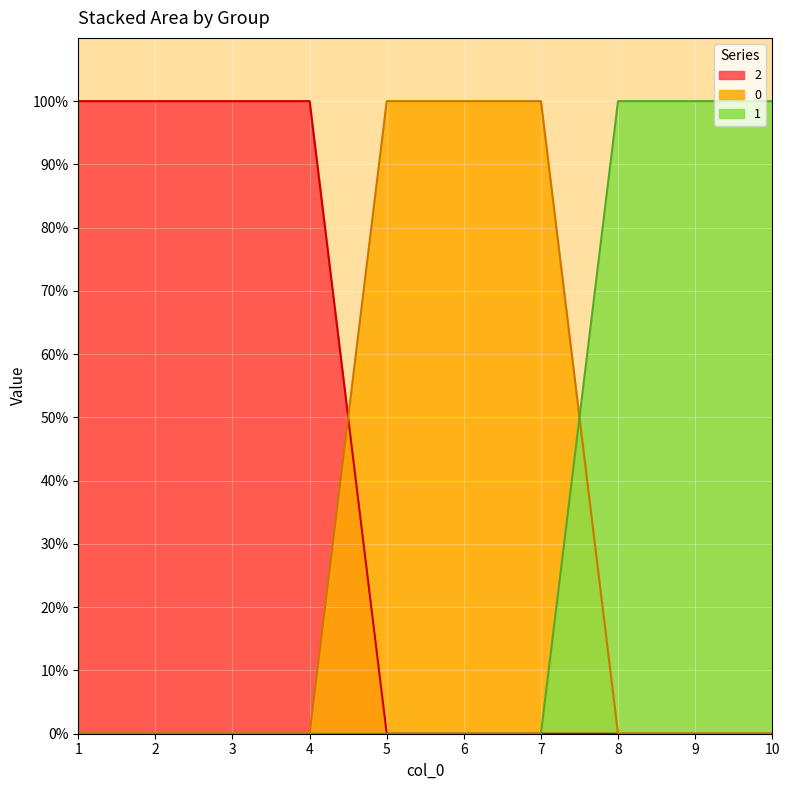

What is the difference between the maximum and minimum values in the 1 series?

1